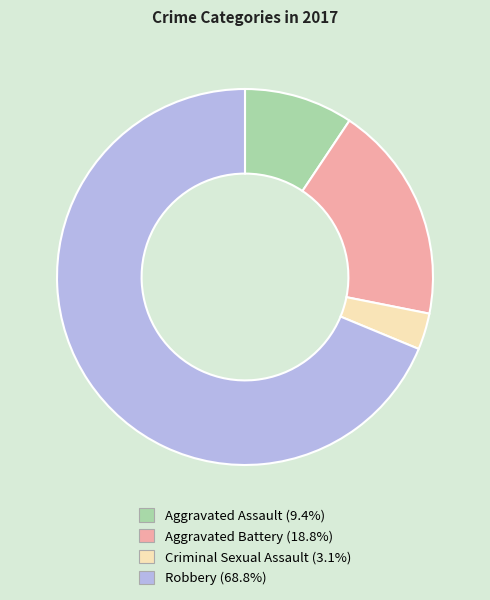

Which slice represents more than half of the pie?

Robbery